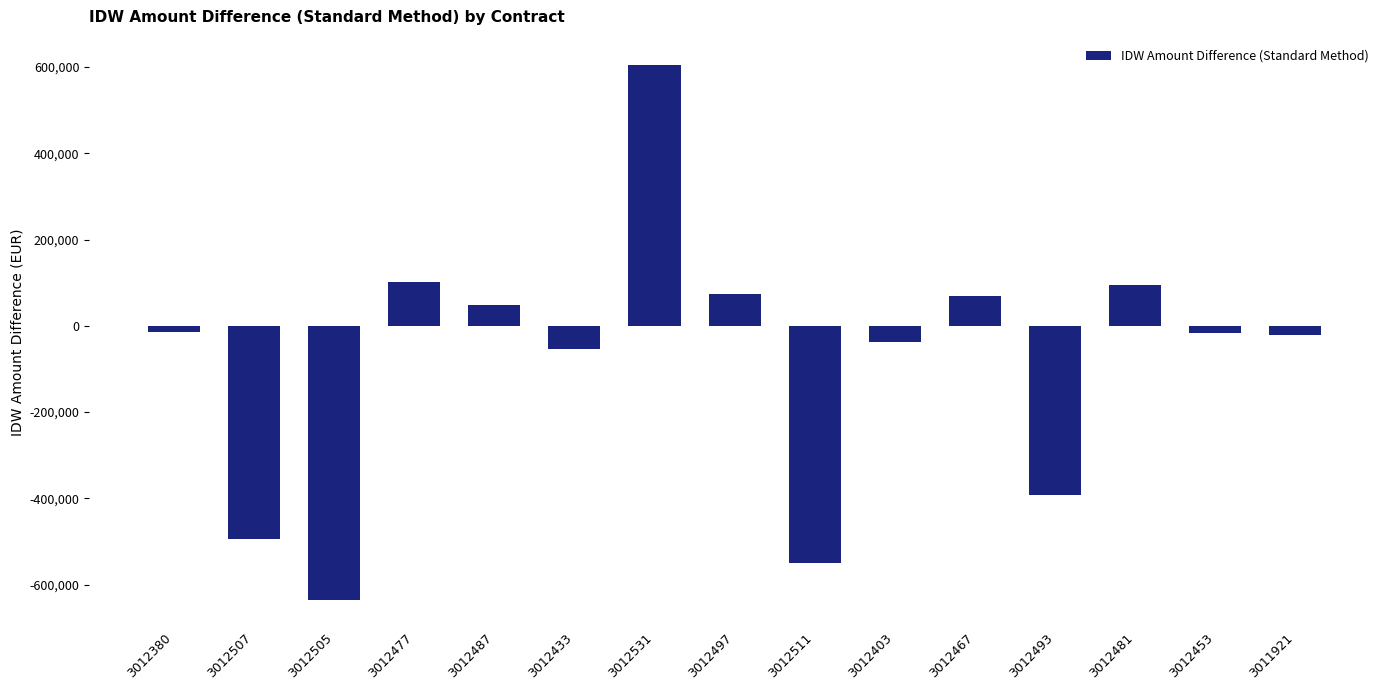

The chart shows a value of -15412.2 at 3012380. True or false?

True